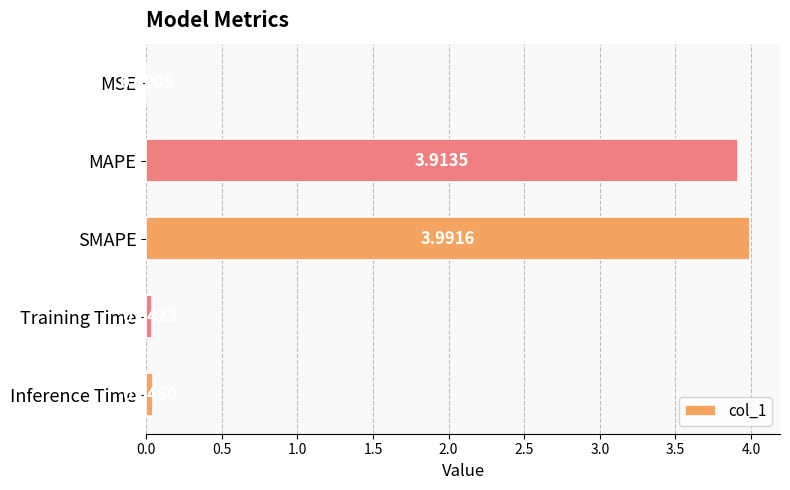

At which label is the value closest to 1?

Inference Time